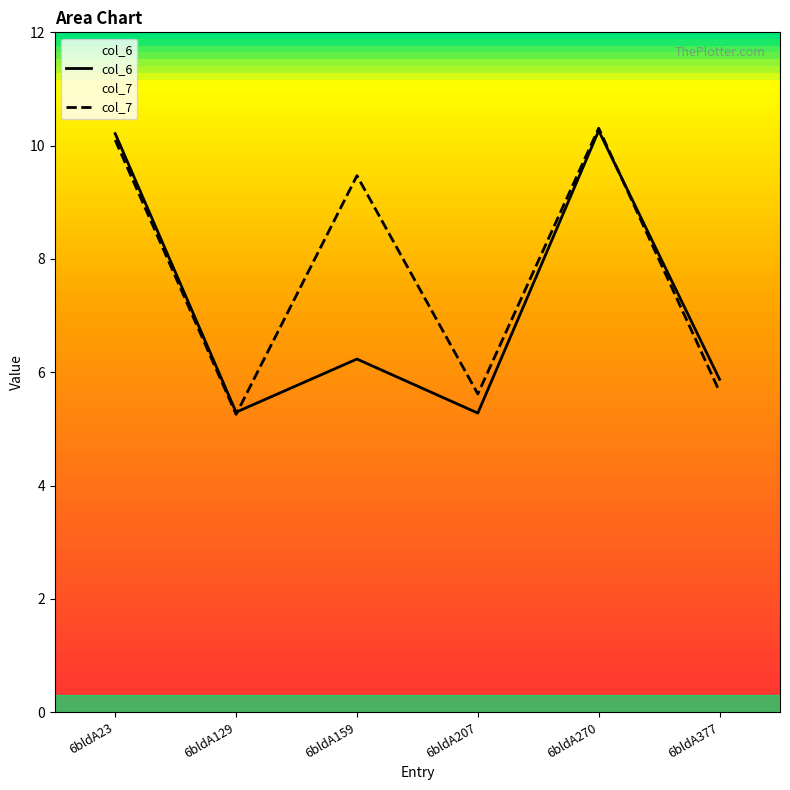

Reading left to right, what are all the values shown in this chart?

col_6: 10.2	5.3	6.2	5.3	10.3	5.9
col_7: 10.1	5.3	9.5	5.6	10.3	5.7